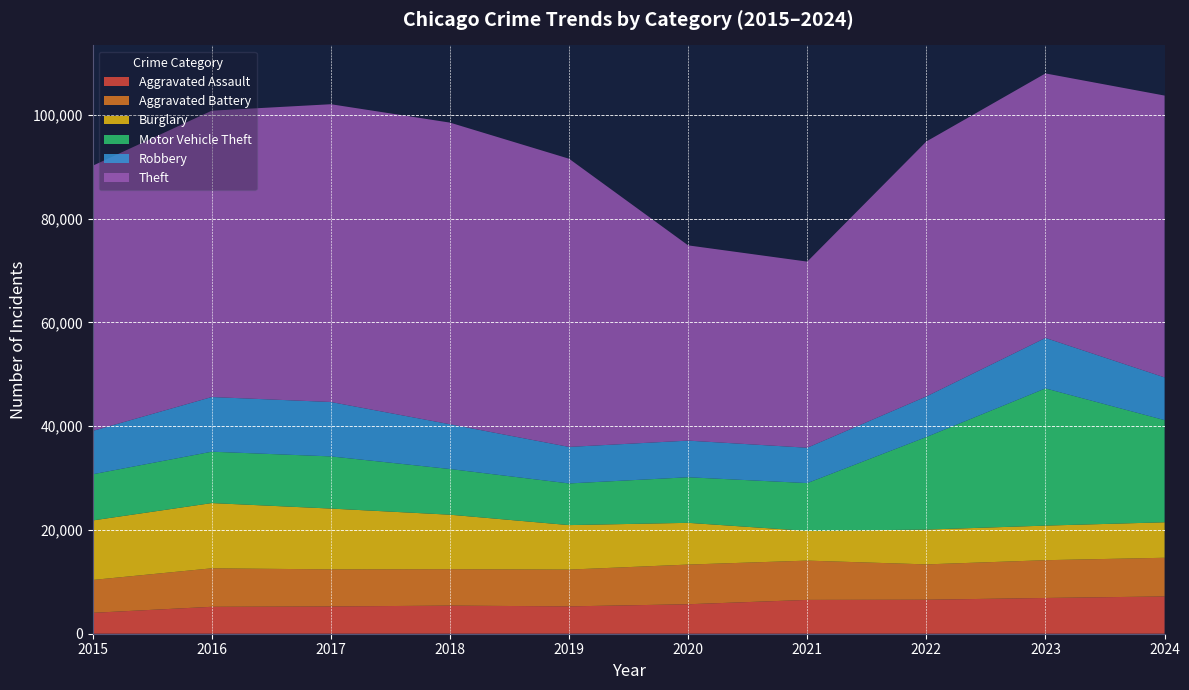

Reading left to right, extract all data points from this chart.

Aggravated Assault: 2015=4027	2016=5190	2017=5254	2018=5418	2019=5271	2020=5681	2021=6519	2022=6551	2023=6891	2024=7187
Aggravated Battery: 2015=6332	2016=7415	2017=7145	2018=7017	2019=7087	2020=7645	2021=7570	2022=6811	2023=7278	2024=7451
Burglary: 2015=11469	2016=12573	2017=11718	2018=10501	2019=8573	2020=8043	2021=5725	2022=6707	2023=6665	2024=6836
Motor Vehicle Theft: 2015=8898	2016=9898	2017=10053	2018=8804	2019=8027	2020=8784	2021=9211	2022=17838	2023=26439	2024=19689
Robbery: 2015=8354	2016=10536	2017=10485	2018=8627	2019=7041	2020=7059	2021=6816	2022=7819	2023=9728	2024=8231
Theft: 2015=51097	2016=55178	2017=57380	2018=58125	2019=55532	2020=37624	2021=35866	2022=49130	2023=50970	2024=54310